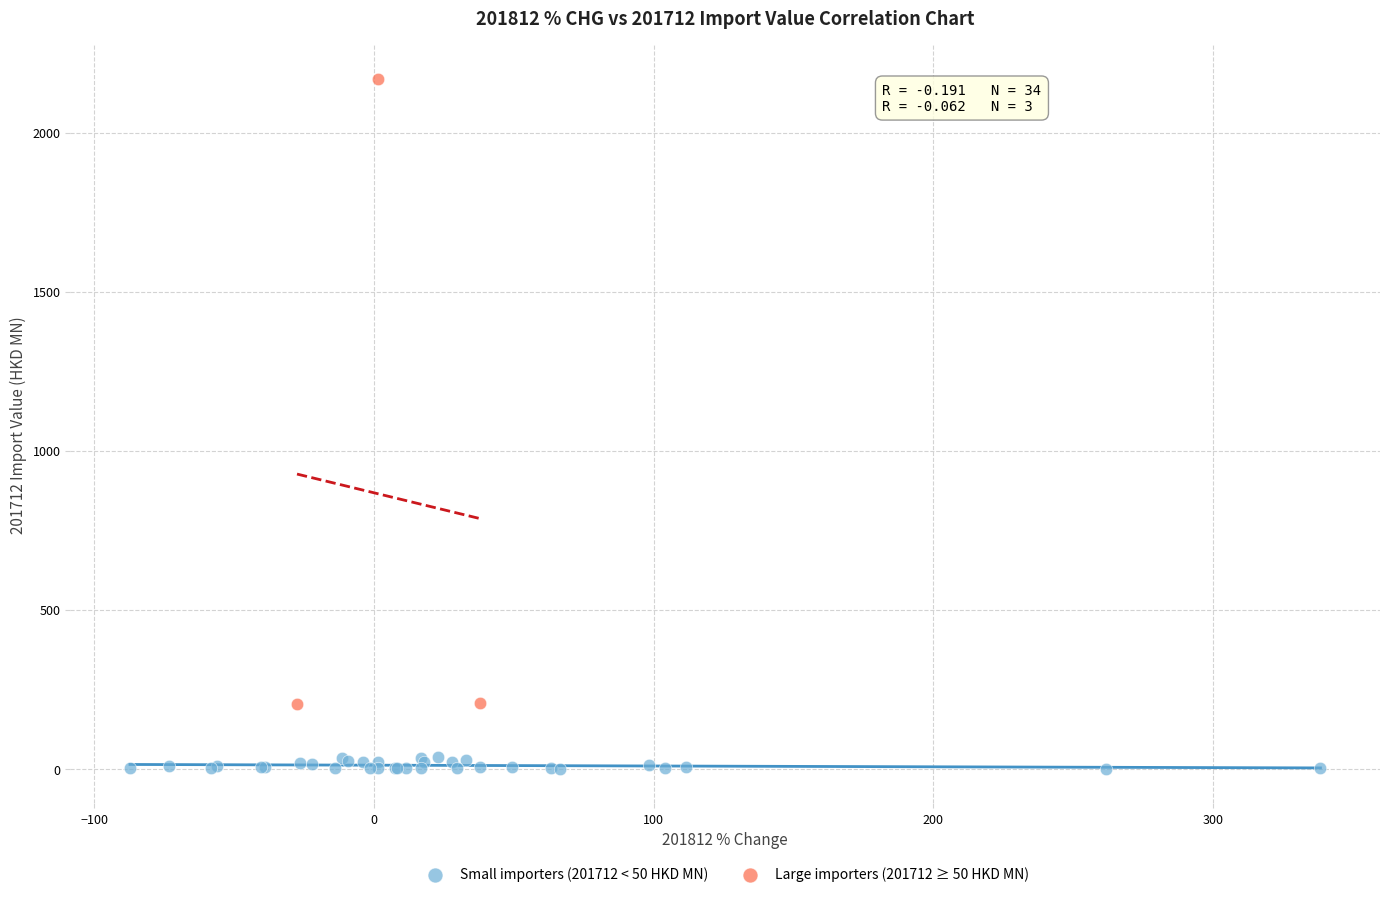

Which series has the widest spread of Y values?

Large importers (201712 ≥ 50 HKD MN)